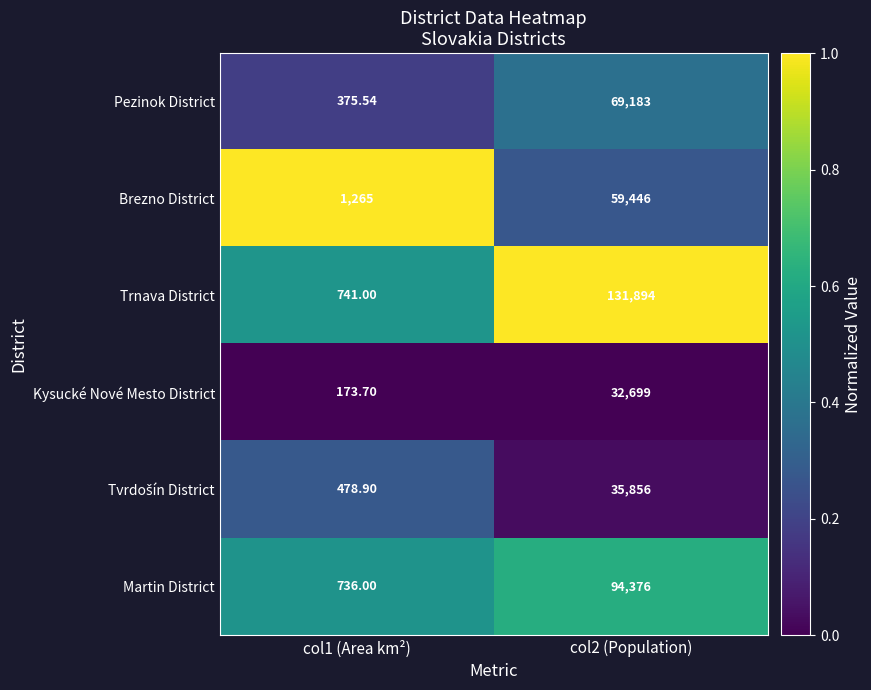

Which series has the largest total across all categories?

Trnava District